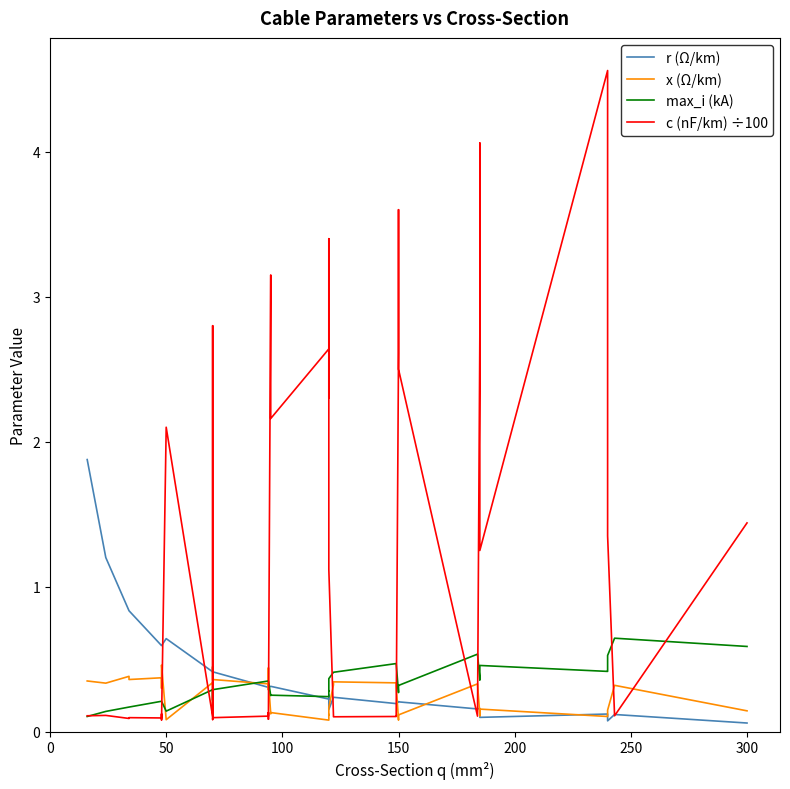

What is the label of the 38th point from the right?

100